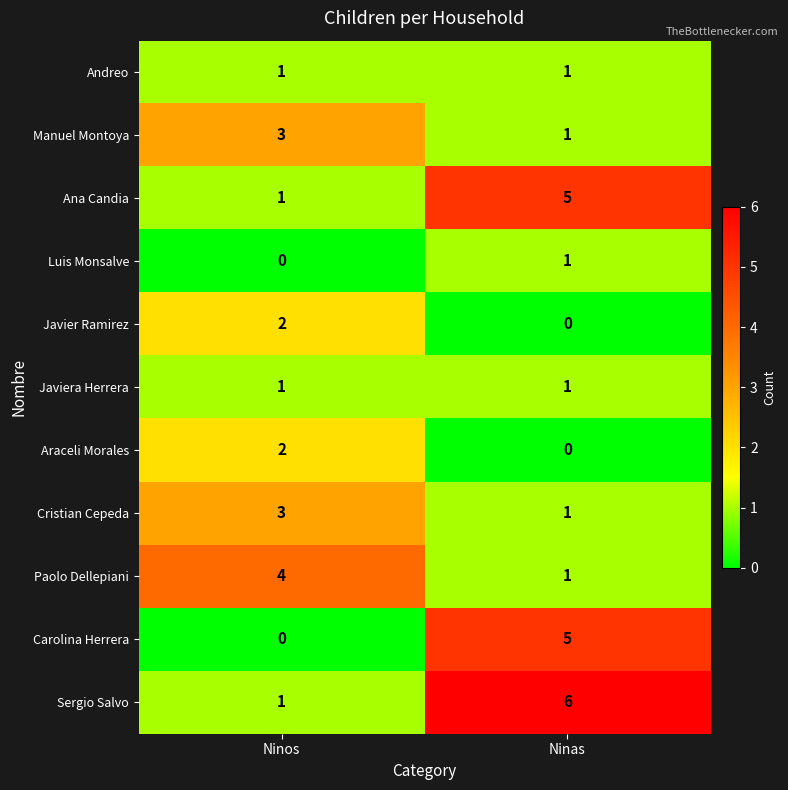

What is the sum of all Carolina Herrera values?

5